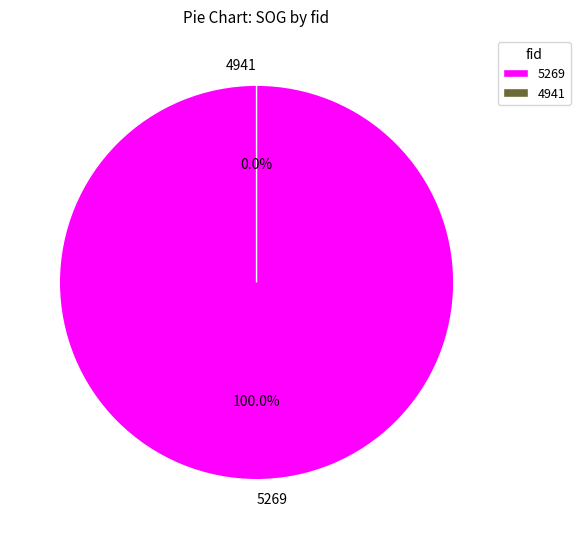

Is it true that 4941 is 0% of the pie?

True